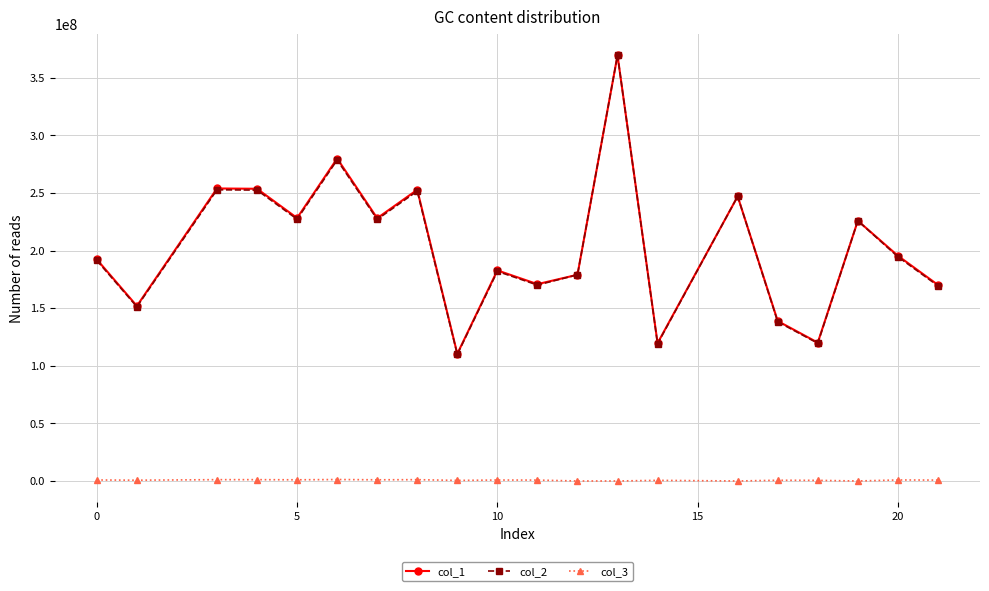

Which series has the widest spread of values?

col_2